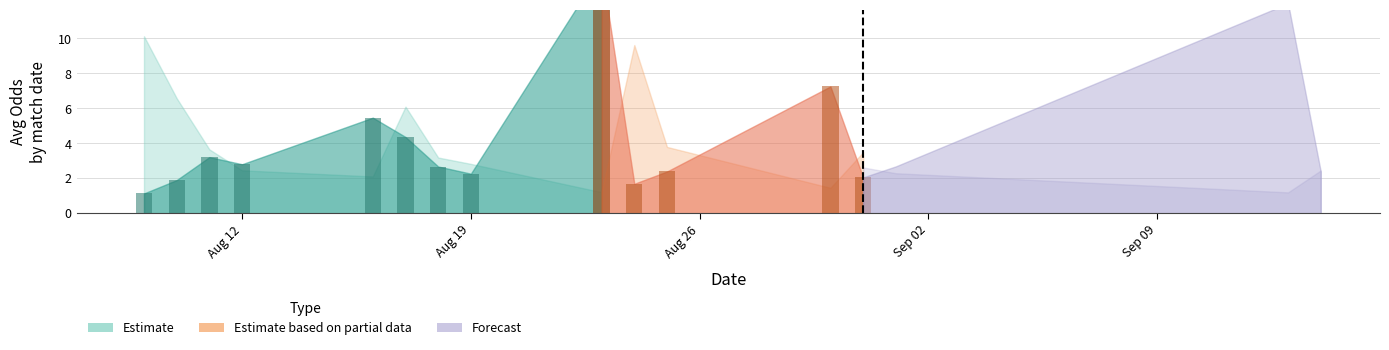

True or false: Odd_H_FT has a value of 17.7 at 12.

False